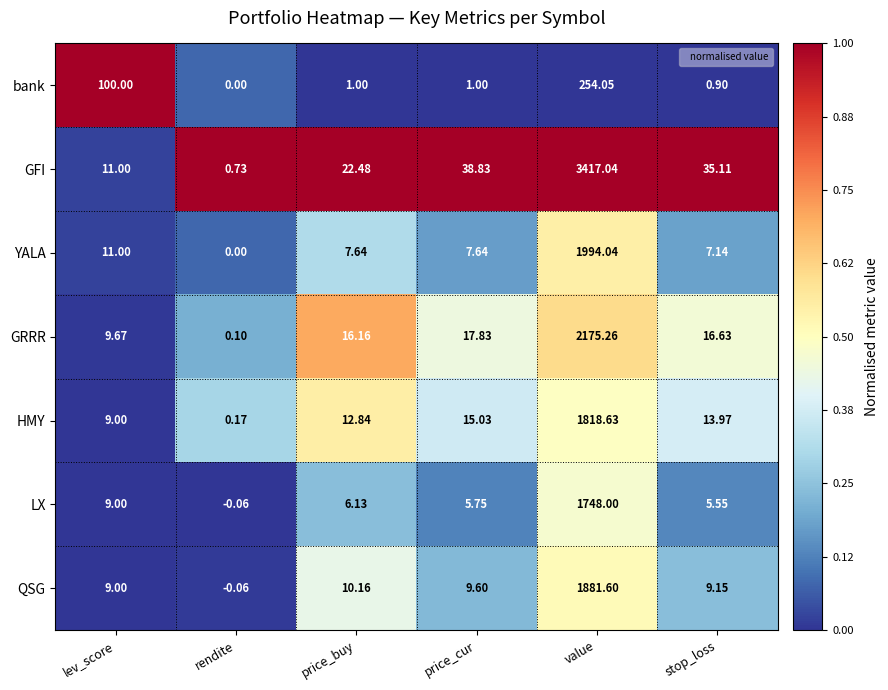

Rank the series by their maximum value, from highest to lowest.

GFI, GRRR, YALA, QSG, HMY, LX, bank